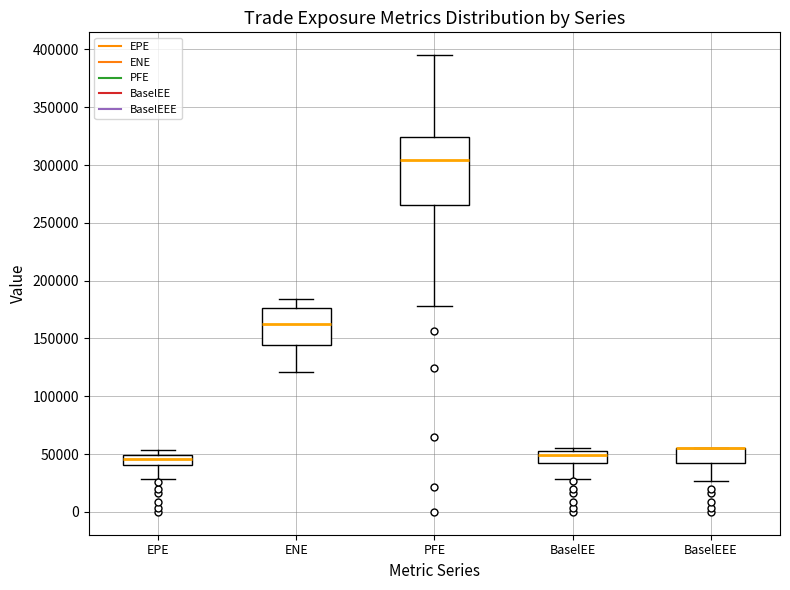

Where is the upper edge of the box for BaselEEE on the y-axis? The values are not printed on the chart, so give them approximately, as read against the axis.

55000